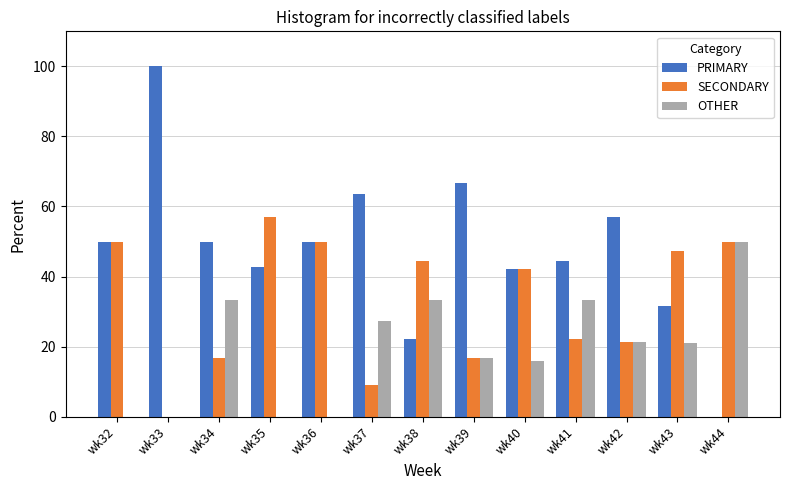

The OTHER series shows 0.0 at wk35. True or false?

True